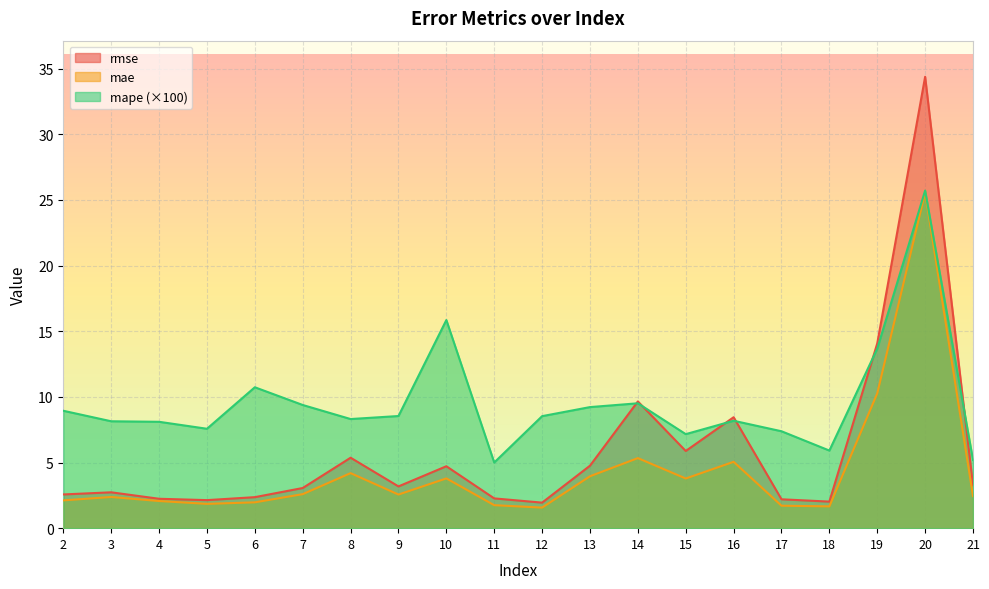

What is the minimum value for rmse?

1.9